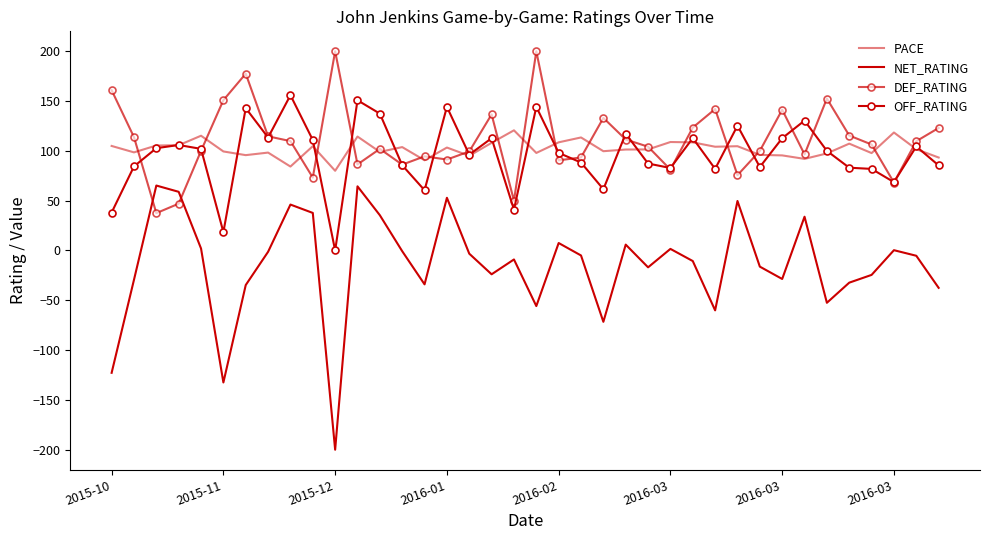

How many values in the NET_RATING series exceed -5?

17